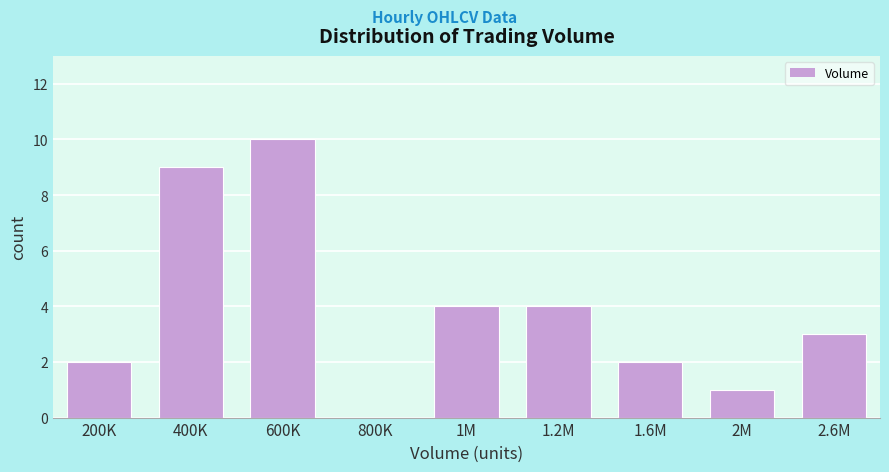

Reading left to right, what are all the values shown in this chart?

200K=2	400K=9	600K=10	800K=0	1M=4	1.2M=4	1.6M=2	2M=1	2.6M=3